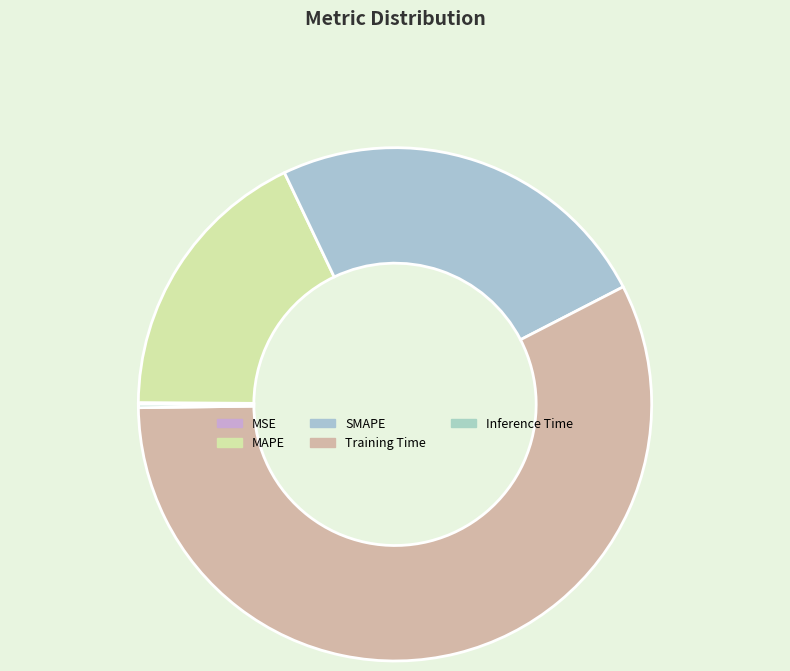

How much of the chart is everything except MSE?

99.9%